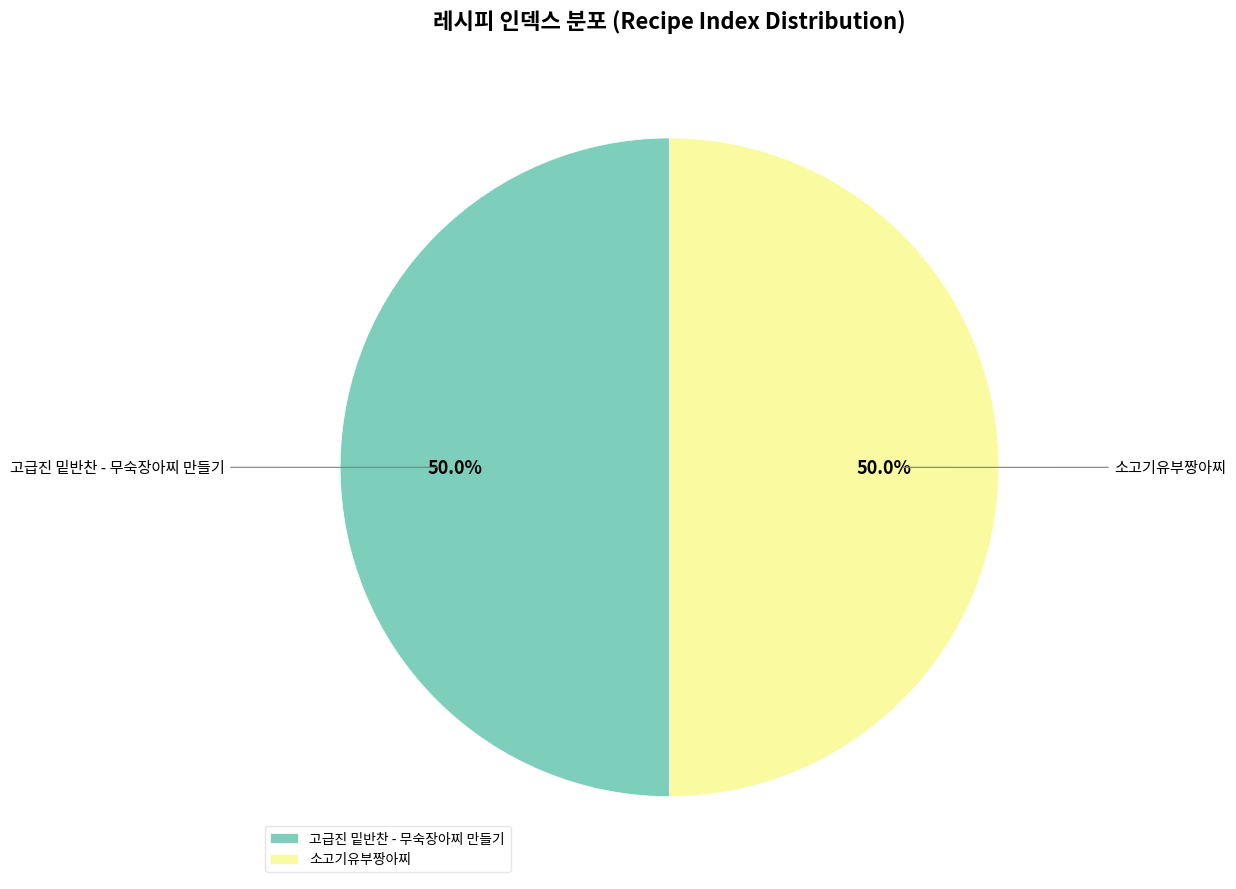

What is the ratio of the value at 소고기유부짱아찌 to the value at 고급진 밑반찬 - 무숙장아찌 만들기?

1.0